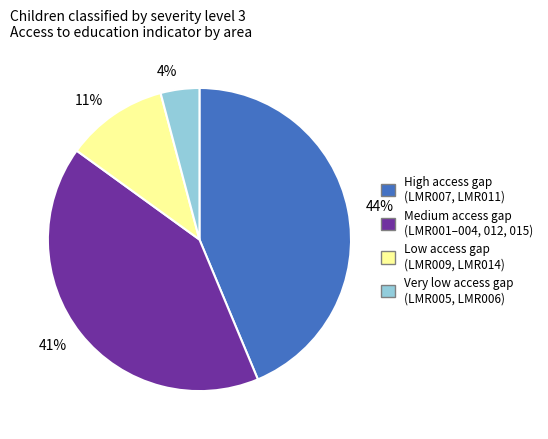

Which category has the smallest portion of the pie?

4%